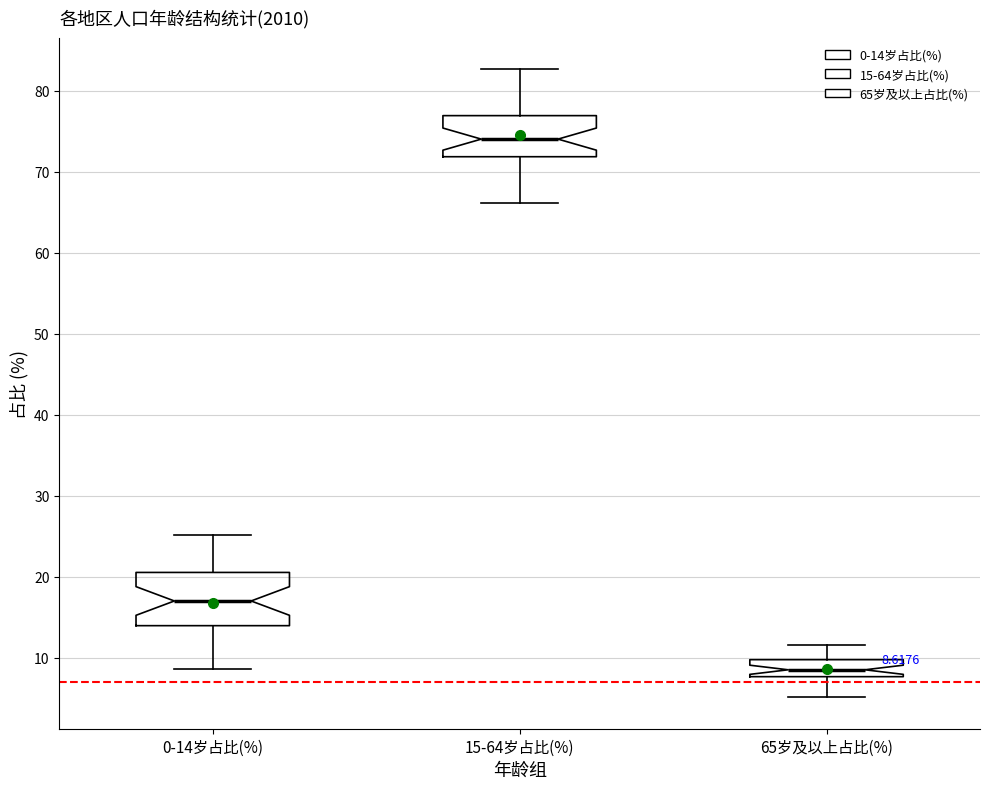

Which box is the tallest, from its lower edge to its upper edge?

0-14岁占比(%)